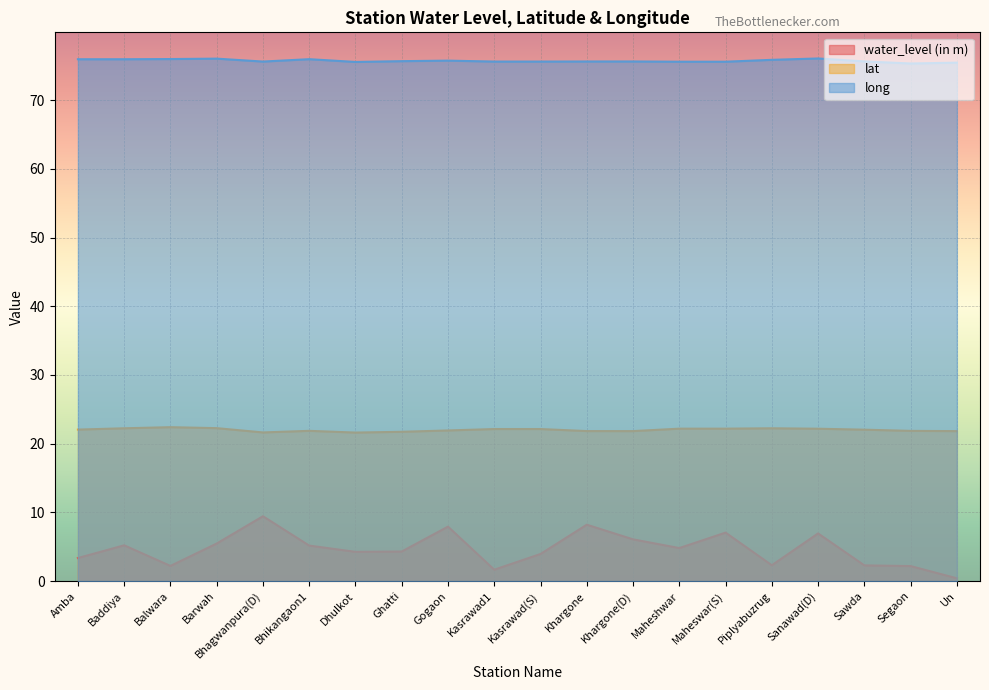

What are all the series names shown in the legend?

water_level (in m), lat, long